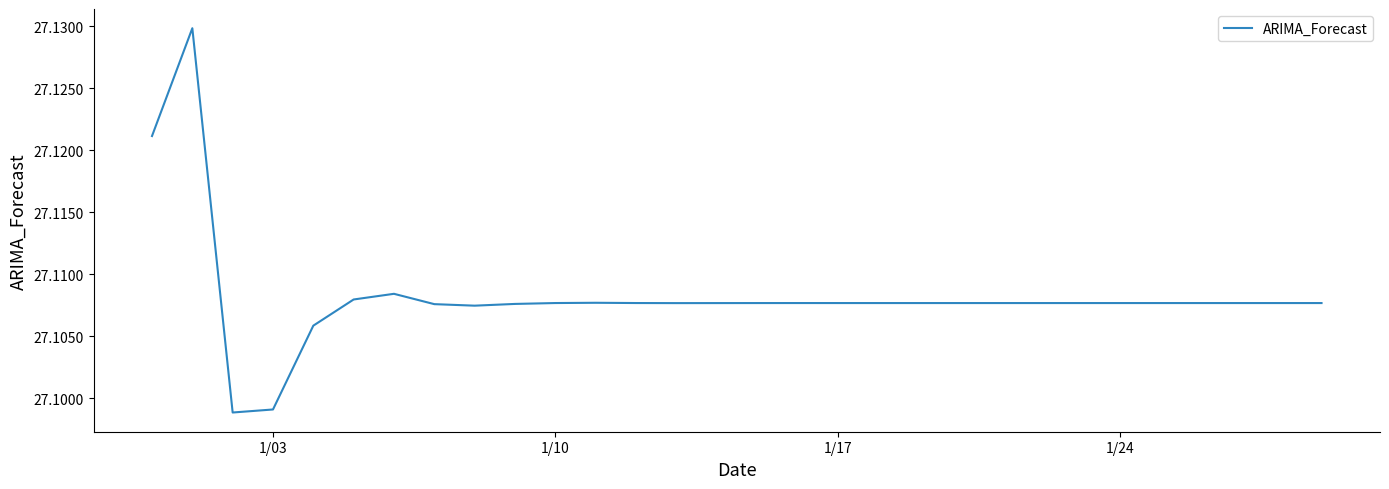

Does the chart have visible grid lines?

No